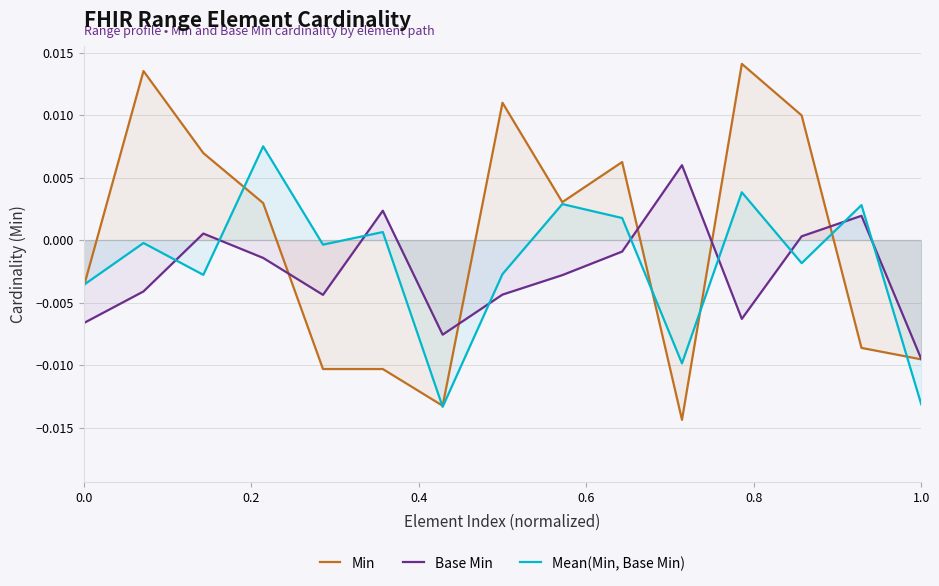

Rank the series by their average value, from lowest to highest.

Base Min, Mean(Min, Base Min), Min